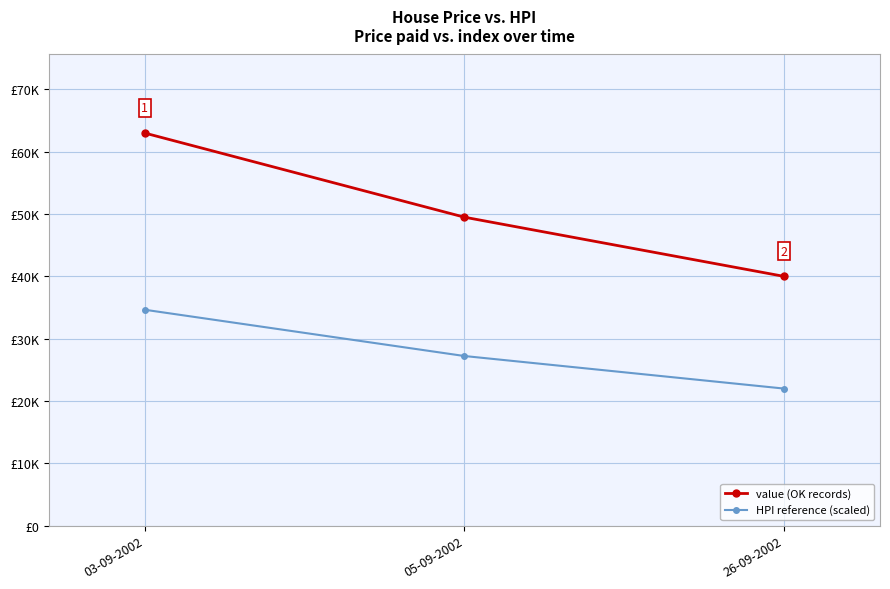

Does the chart have visible grid lines?

Yes